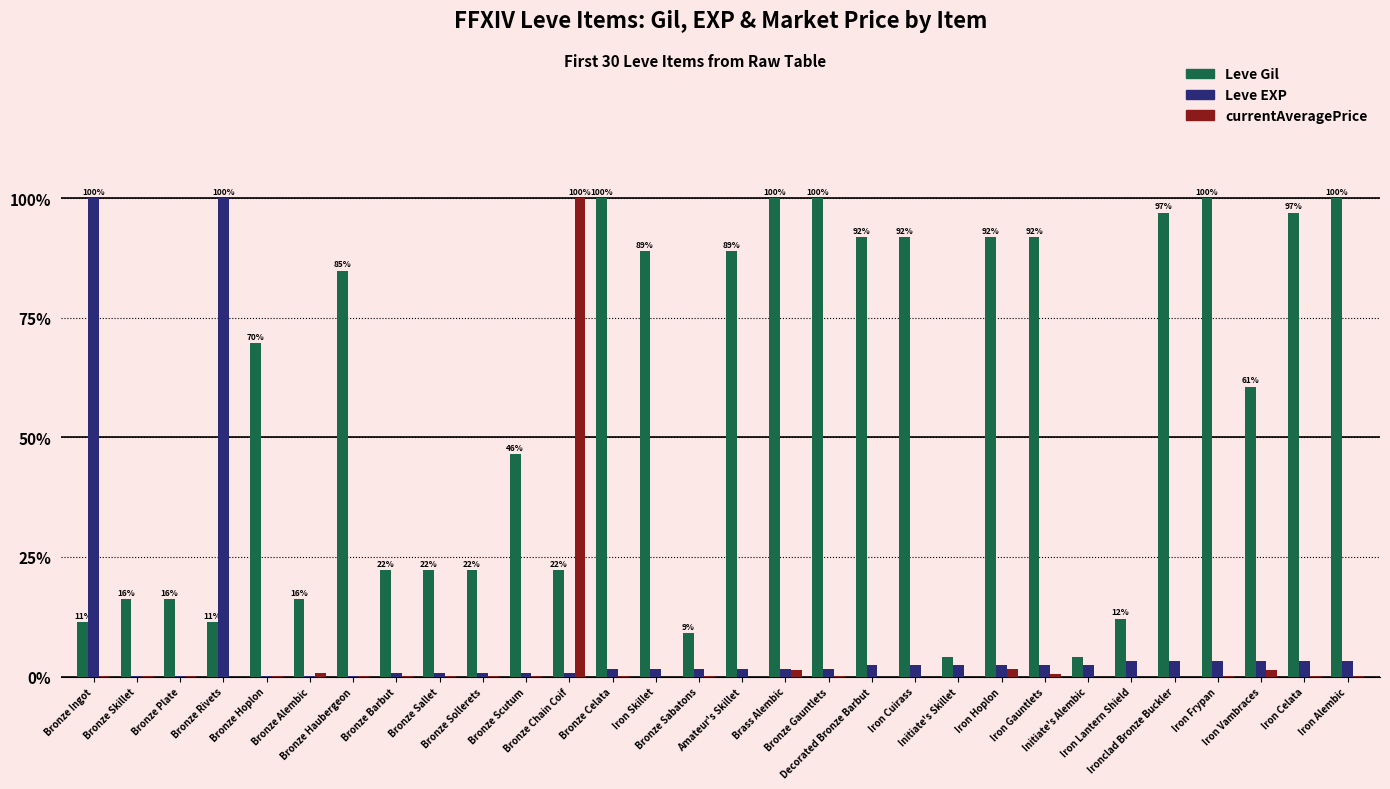

What is the maximum value for Leve Gil?

100.0